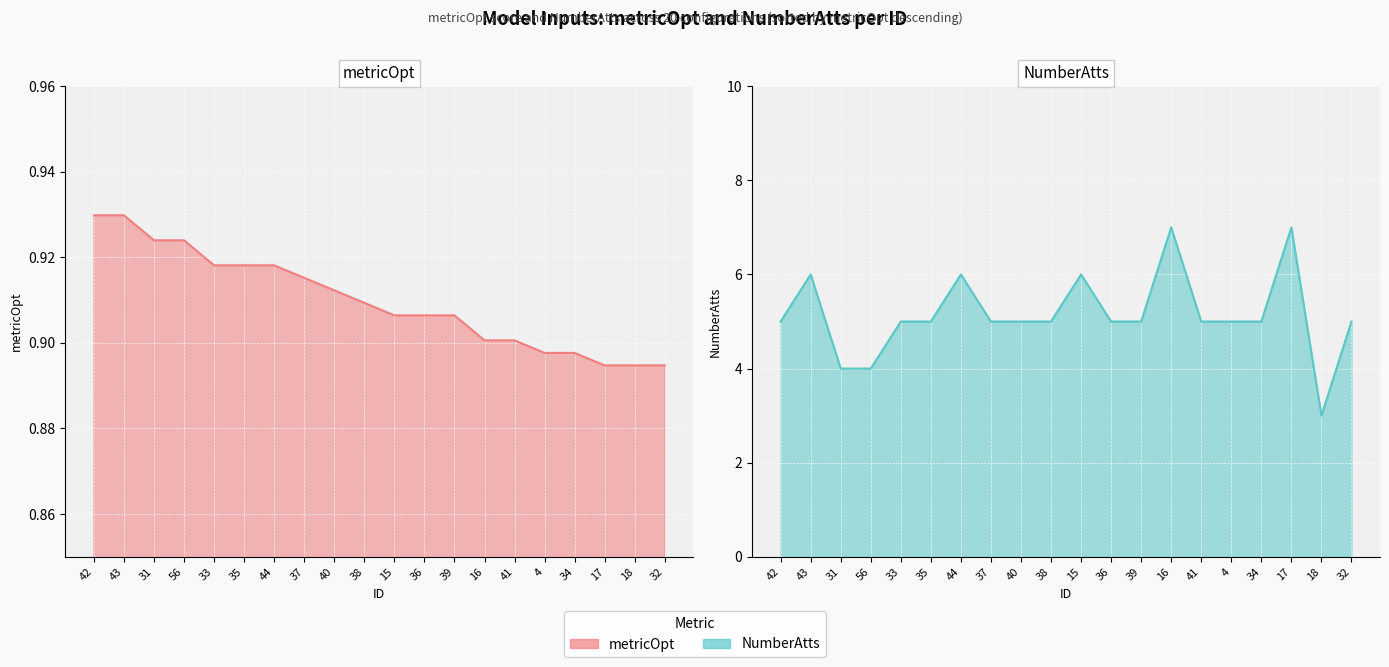

Which series has the largest range (max minus min)?

NumberAtts